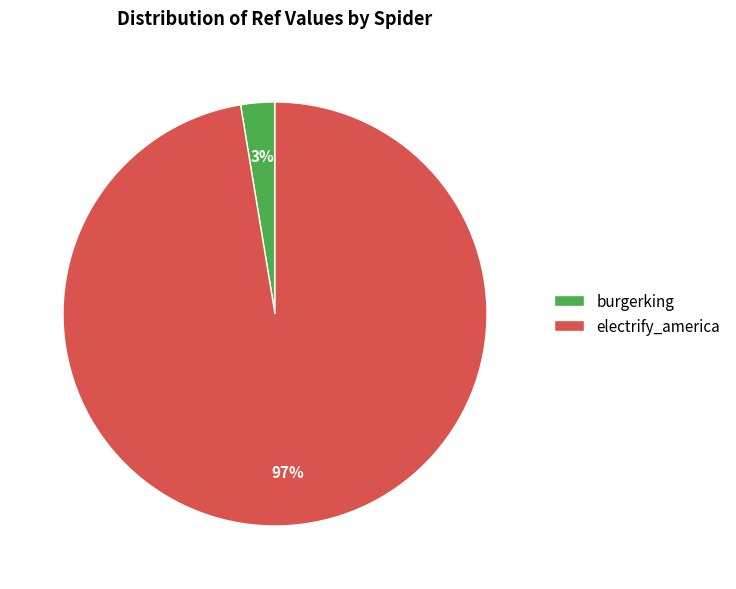

Rank the categories by value from lowest to highest.

burgerking, electrify_america